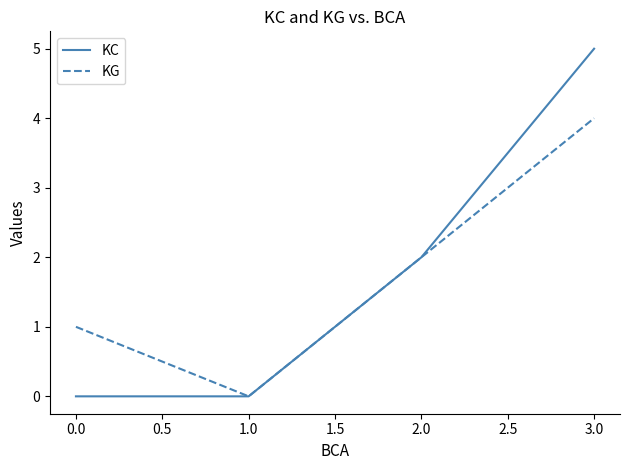

True or false: KC has a value of 0 at 0.0.

True